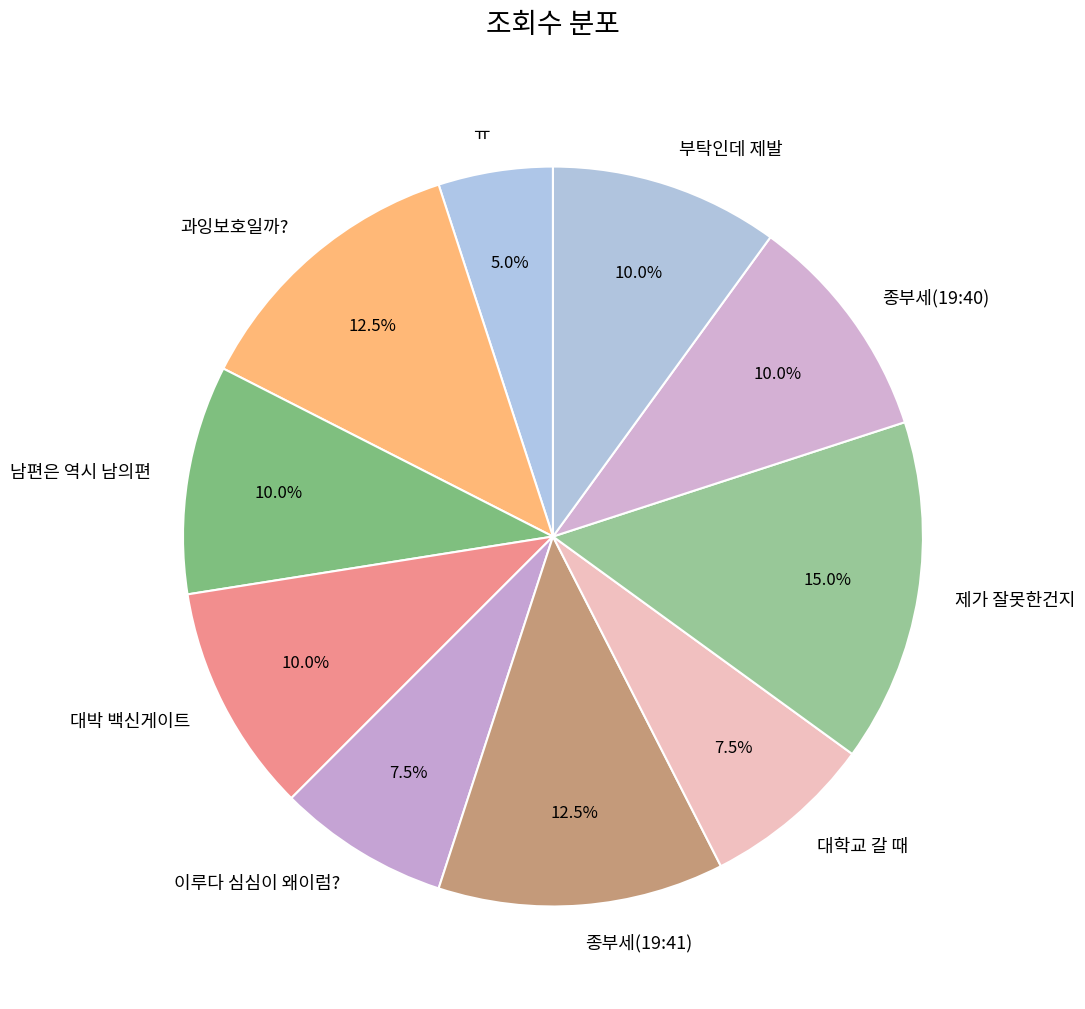

Between 부탁인데 제발 and ㅠ, which is larger?

부탁인데 제발